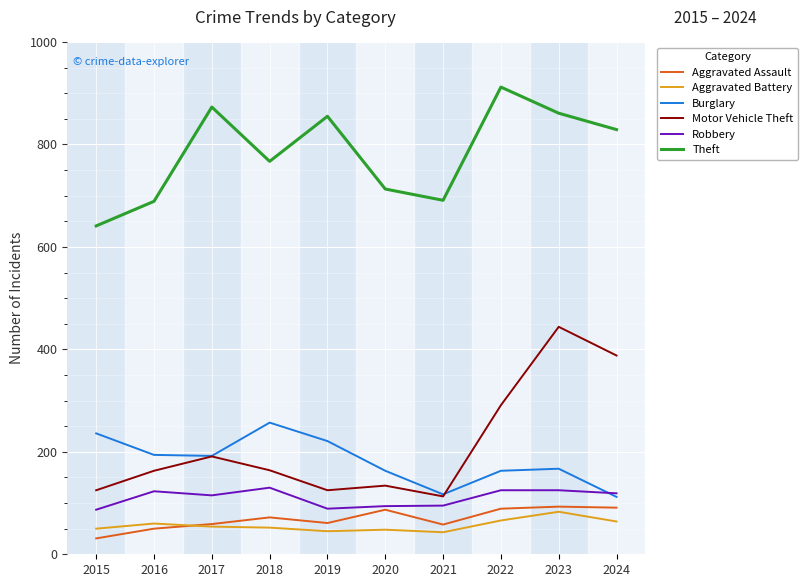

What are all the series names shown in the legend?

Aggravated Assault, Aggravated Battery, Burglary, Motor Vehicle Theft, Robbery, Theft